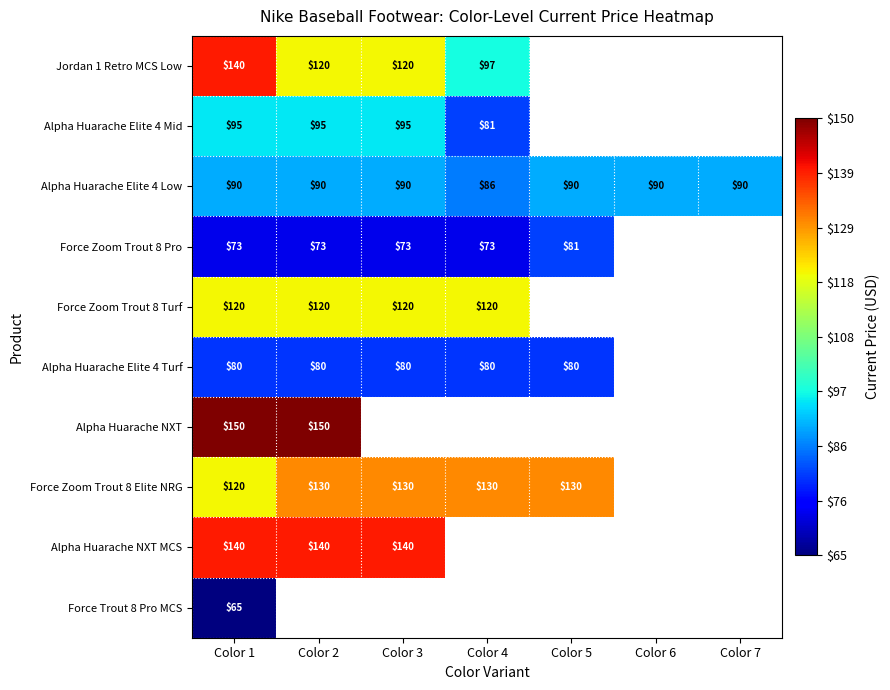

True or false: Force Zoom Trout 8 Pro has a value of 73 at Color 3.

True